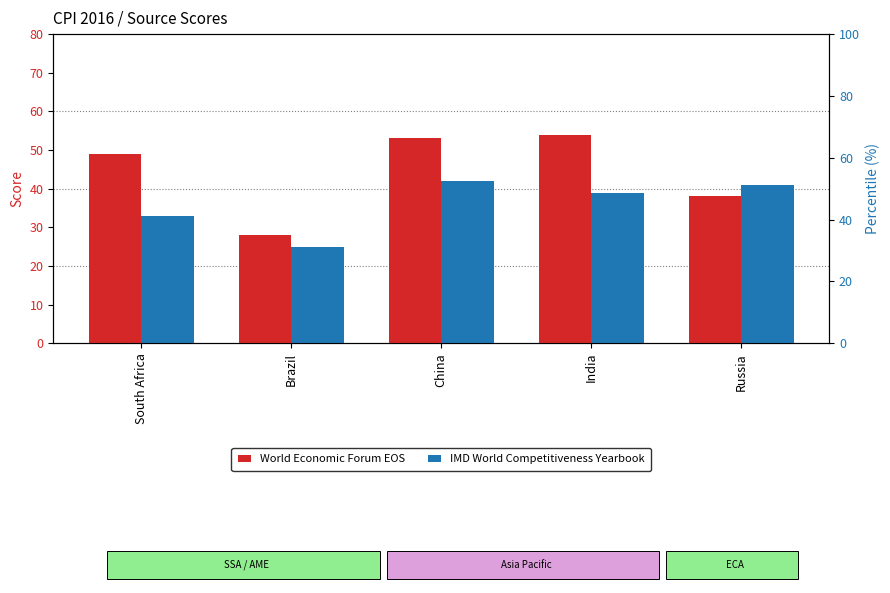

At which category is the sum across all series the highest?

China